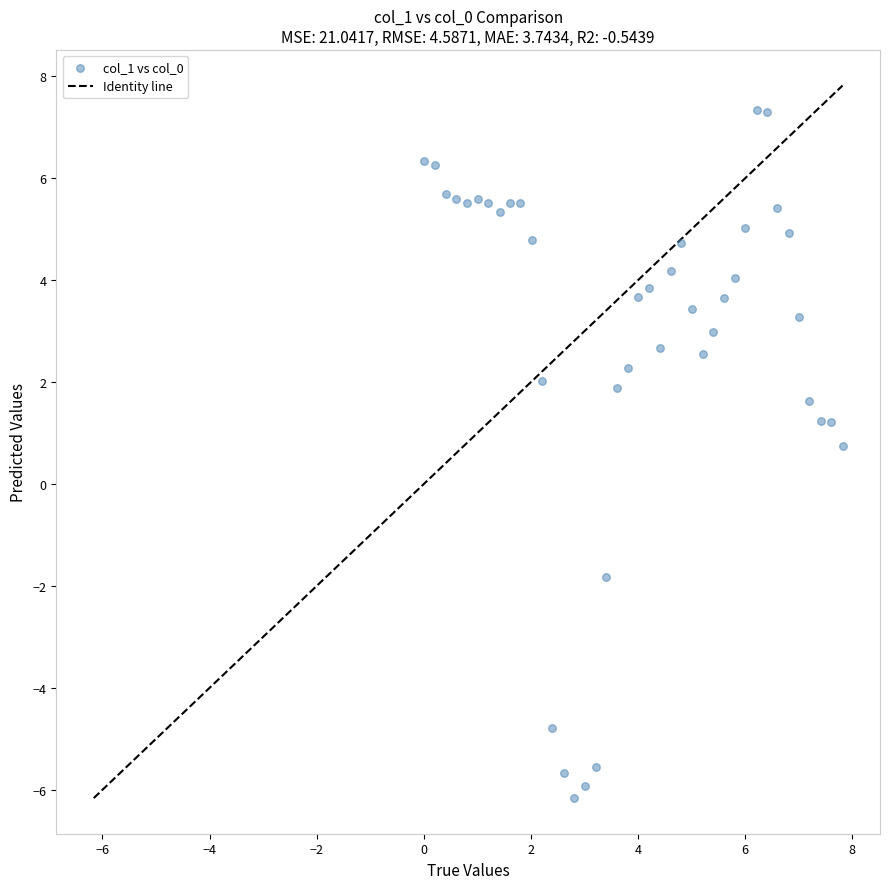

What is the range of X values (max minus min)?

7.8